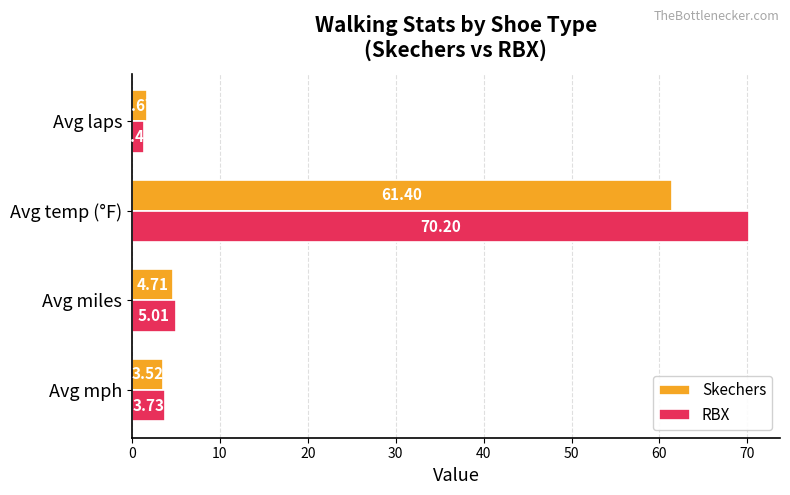

What is the difference between the maximum and minimum values in the RBX series?

68.8